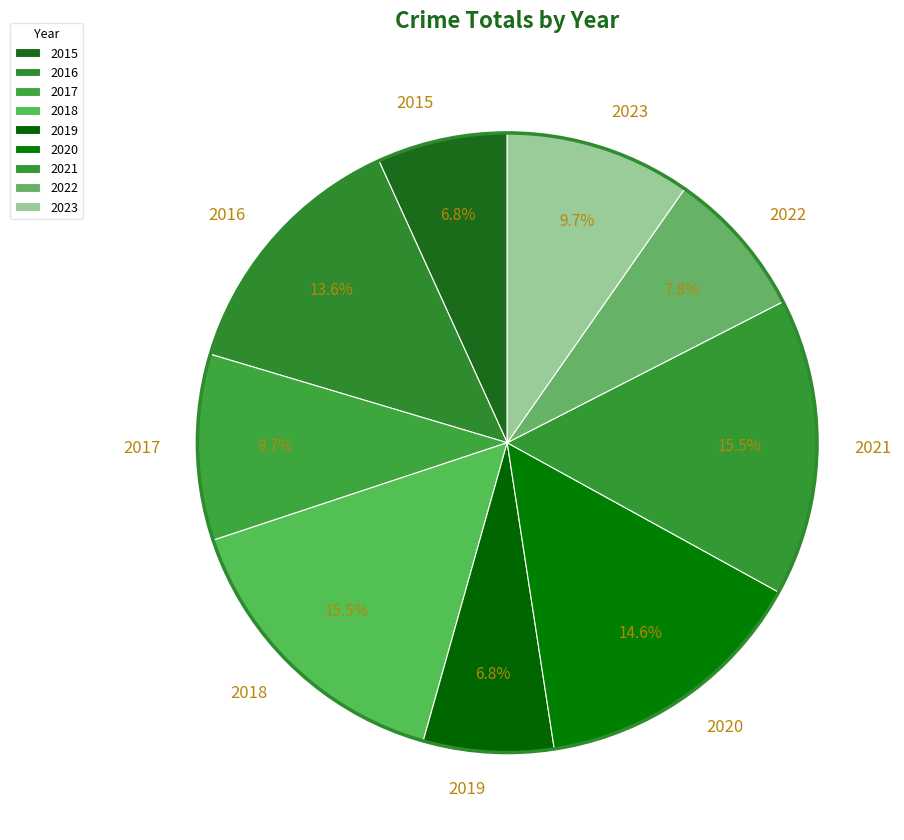

Do 2019 and 2020 together represent more than half of the pie?

No